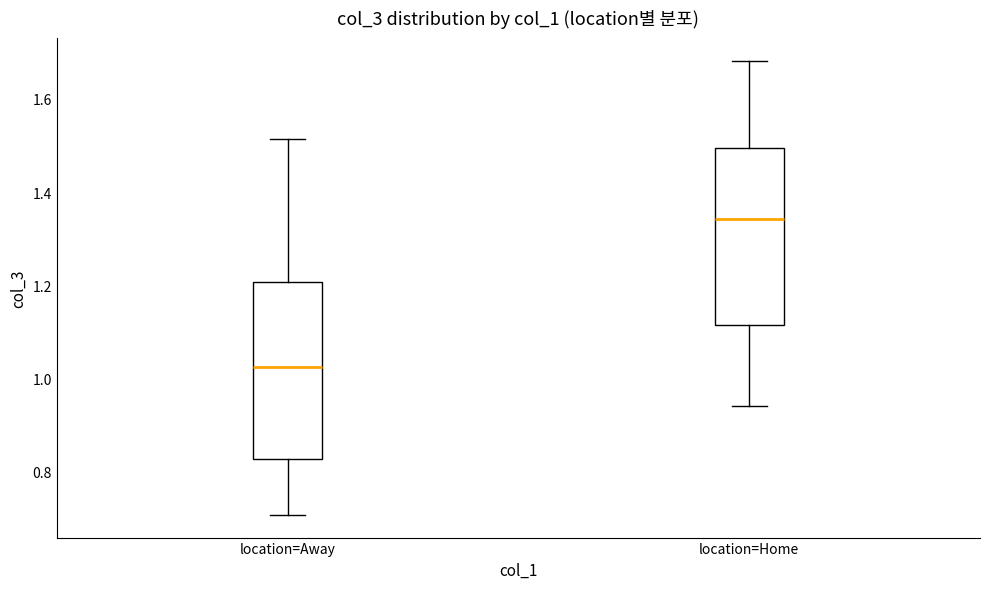

Reading left to right, read every box against the y-axis: the position of its median line, the range the box covers, and the ends of its whiskers. The values are not printed on the chart, so give them approximately, as read against the axis.

location=Away: median 1.02, box 0.82 to 1.20, whiskers 0.70 to 1.52
location=Home: median 1.34, box 1.12 to 1.50, whiskers 0.94 to 1.68